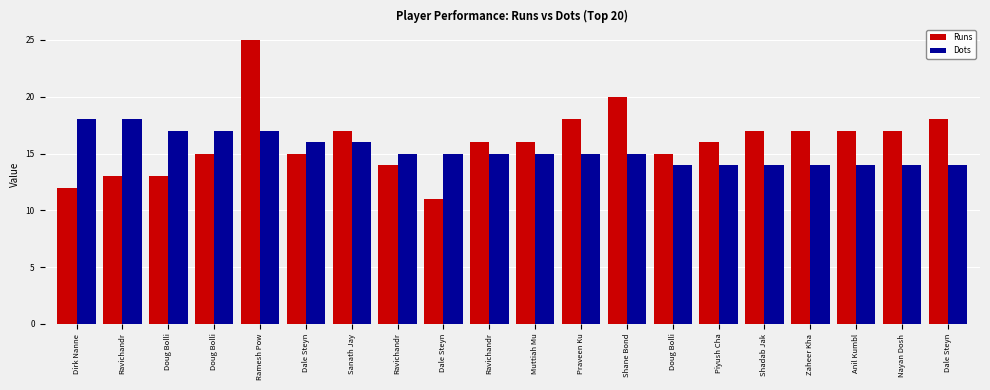

What is the label of the 20th bar from the right?

Dirk Nanne